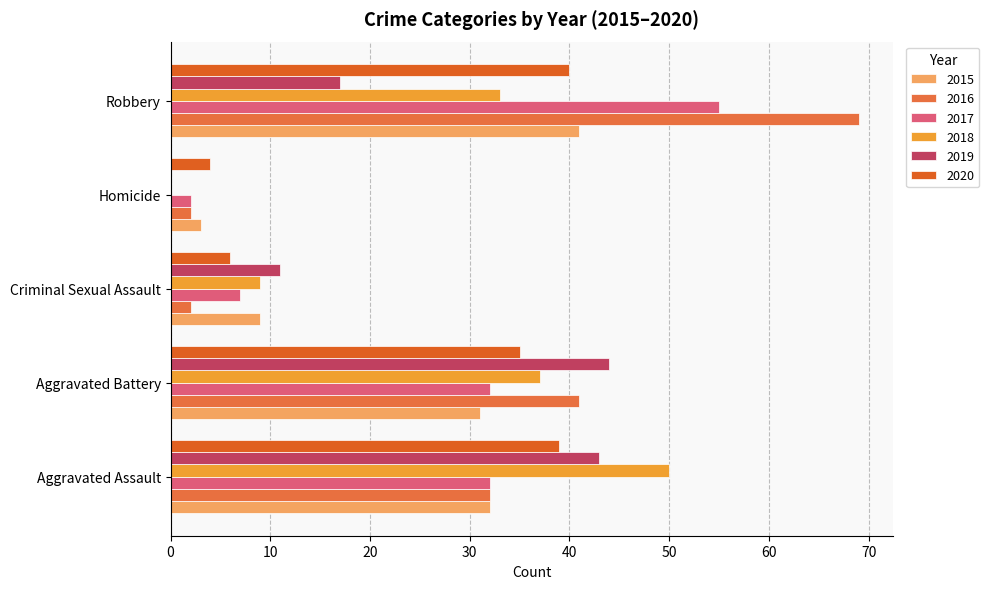

Reading left to right, list all the values displayed in this chart.

2015: 32	31	9	3	41
2016: 32	41	2	2	69
2017: 32	32	7	2	55
2018: 50	37	9	0	33
2019: 43	44	11	0	17
2020: 39	35	6	4	40